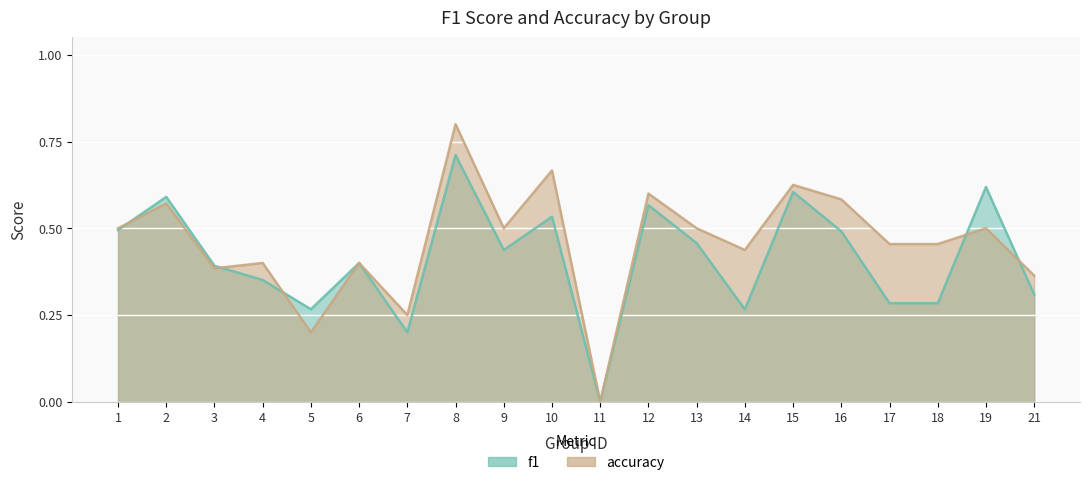

What is the difference between the accuracy values at 18 and 15?

0.2